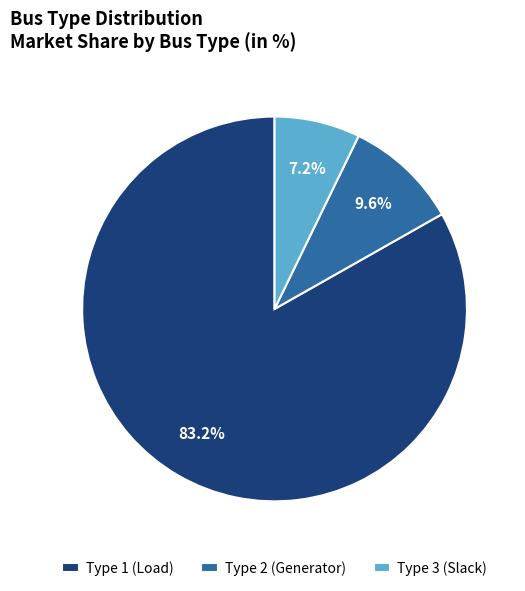

Is there any slice that represents more than half of the pie?

Yes